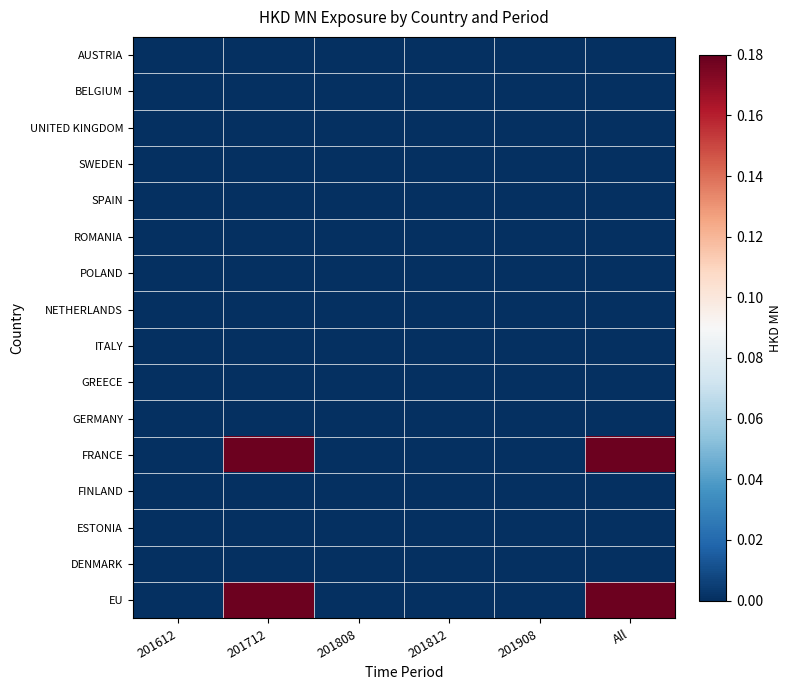

Reading left to right, extract all data points from this chart.

AUSTRIA: 201612=0.0	201712=0.0	201808=0.0	201812=0.0	201908=0.0	All=0.0
BELGIUM: 201612=0.0	201712=0.0	201808=0.0	201812=0.0	201908=0.0	All=0.0
UNITED KINGDOM: 201612=0.0	201712=0.0	201808=0.0	201812=0.0	201908=0.0	All=0.0
SWEDEN: 201612=0.0	201712=0.0	201808=0.0	201812=0.0	201908=0.0	All=0.0
SPAIN: 201612=0.0	201712=0.0	201808=0.0	201812=0.0	201908=0.0	All=0.0
ROMANIA: 201612=0.0	201712=0.0	201808=0.0	201812=0.0	201908=0.0	All=0.0
POLAND: 201612=0.0	201712=0.0	201808=0.0	201812=0.0	201908=0.0	All=0.0
NETHERLANDS: 201612=0.0	201712=0.0	201808=0.0	201812=0.0	201908=0.0	All=0.0
ITALY: 201612=0.0	201712=0.0	201808=0.0	201812=0.0	201908=0.0	All=0.0
GREECE: 201612=0.0	201712=0.0	201808=0.0	201812=0.0	201908=0.0	All=0.0
GERMANY: 201612=0.0	201712=0.0	201808=0.0	201812=0.0	201908=0.0	All=0.0
FRANCE: 201612=0.0	201712=0.2	201808=0.0	201812=0.0	201908=0.0	All=0.2
FINLAND: 201612=0.0	201712=0.0	201808=0.0	201812=0.0	201908=0.0	All=0.0
ESTONIA: 201612=0.0	201712=0.0	201808=0.0	201812=0.0	201908=0.0	All=0.0
DENMARK: 201612=0.0	201712=0.0	201808=0.0	201812=0.0	201908=0.0	All=0.0
EU: 201612=0.0	201712=0.2	201808=0.0	201812=0.0	201908=0.0	All=0.2